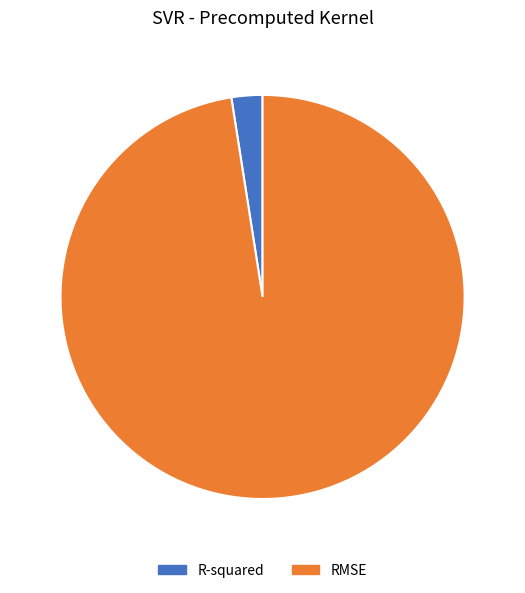

The RMSE slice represents 86% of the pie. True or false?

False